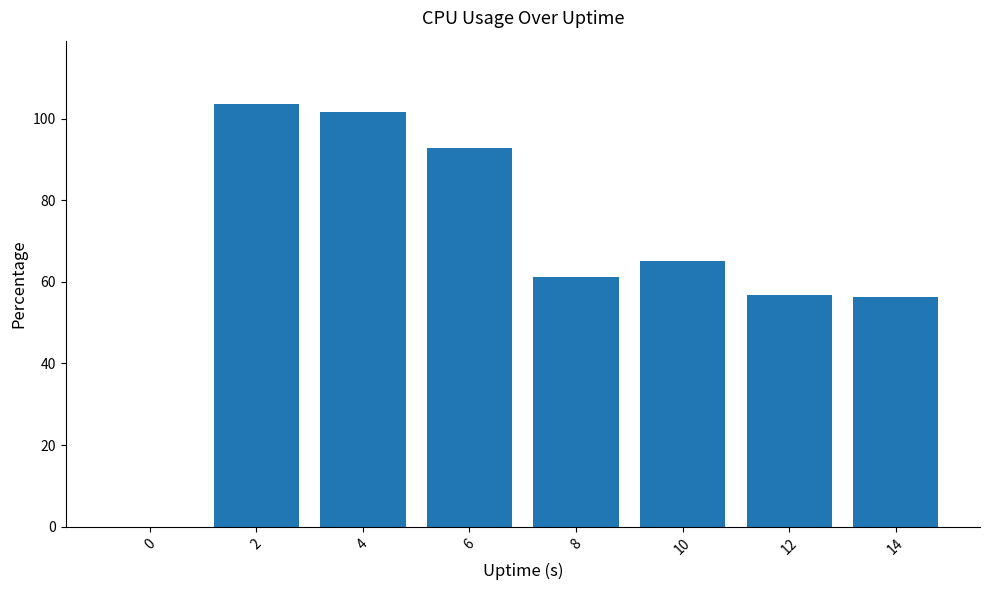

At which category does the chart reach its peak across all series?

2